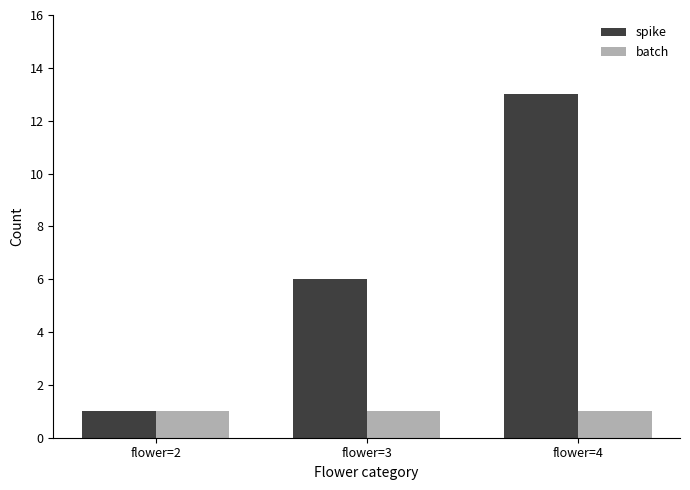

True or false: spike has a value of 6 at flower=3.

True